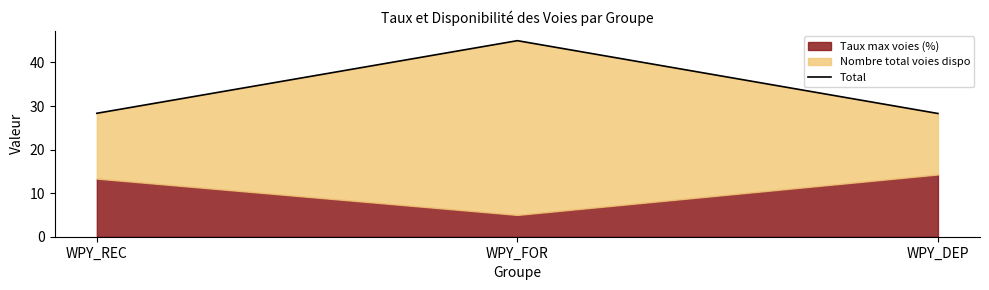

At which category does the chart reach its peak across all series?

WPY_FOR